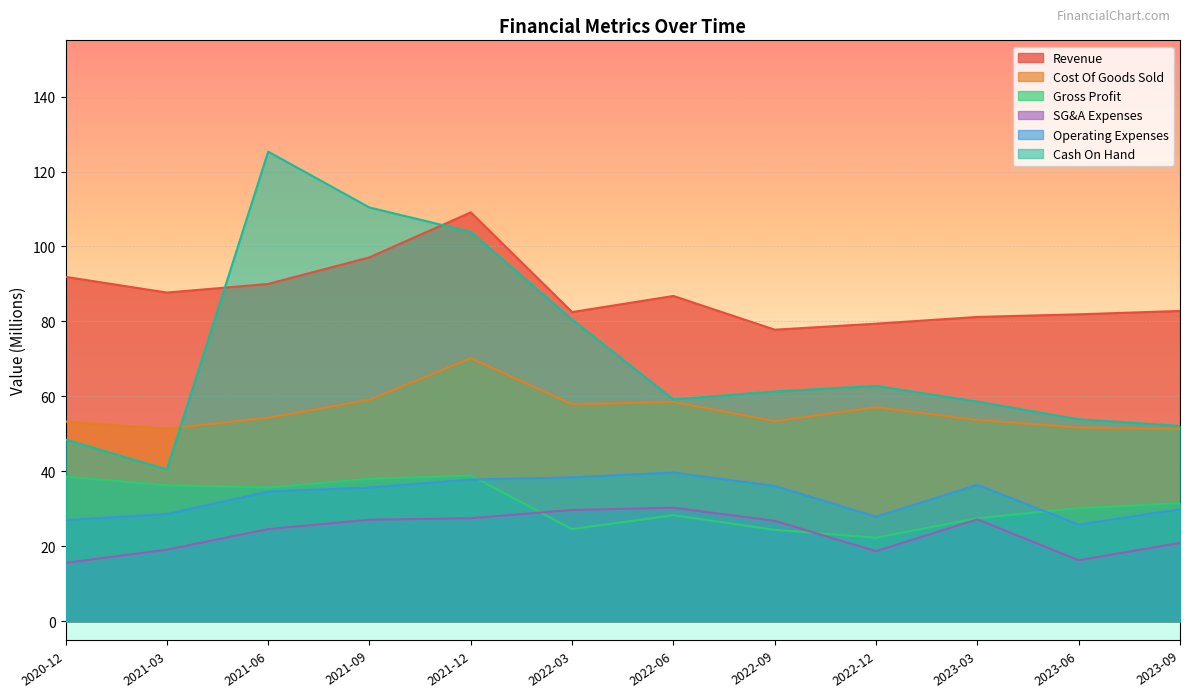

True or false: SG&A Expenses has a value of 24.6 at 2021-06.

True